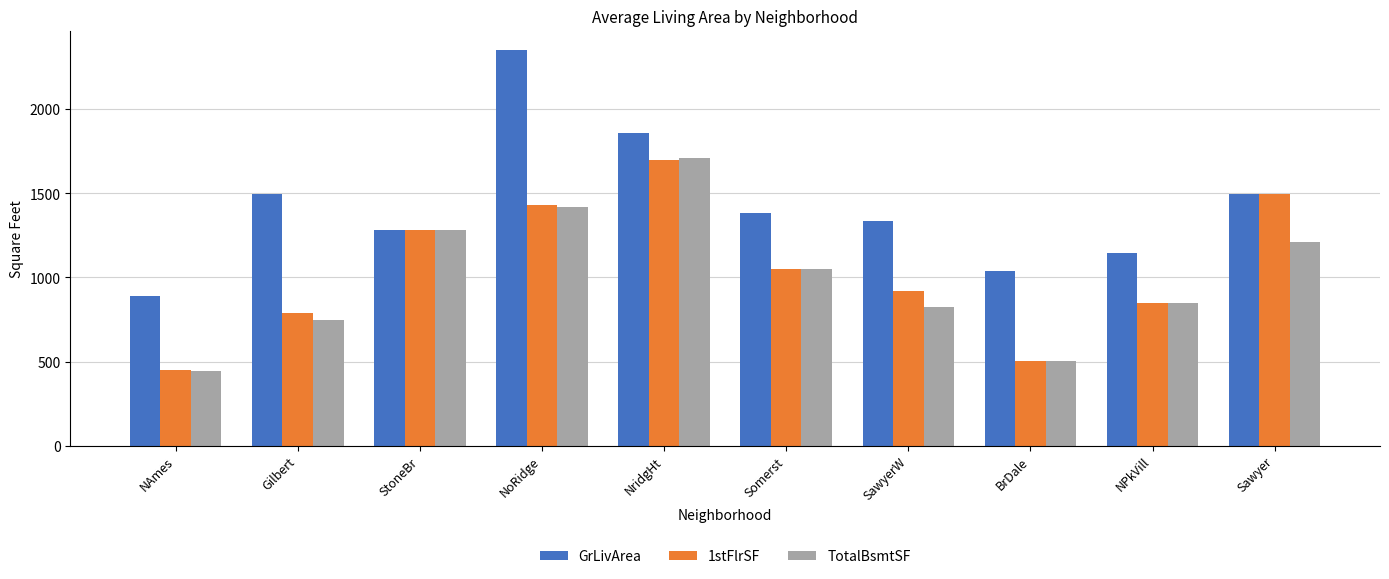

Where does the TotalBsmtSF series first go above 1051?

StoneBr